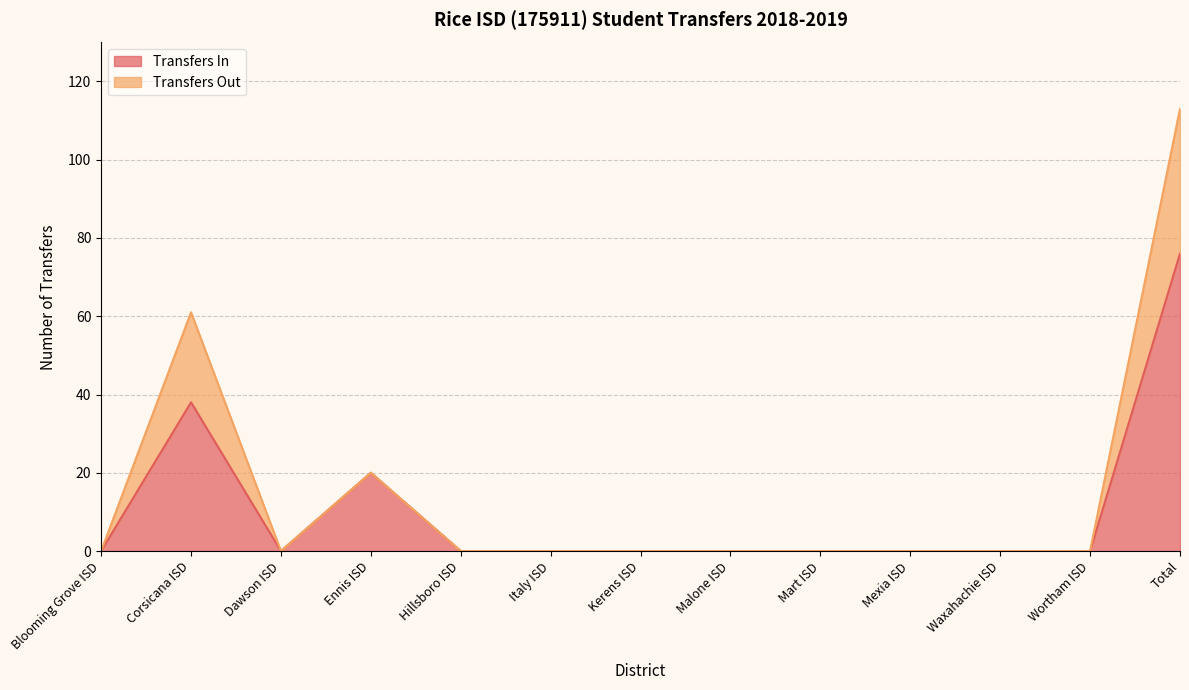

Which series has the widest spread of values?

Transfers Out